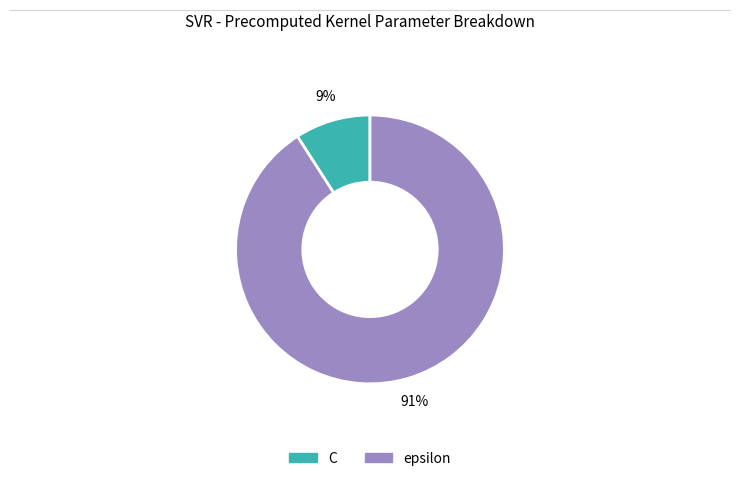

To the nearest percent, what is the difference between the largest and smallest slice percentages?

82%